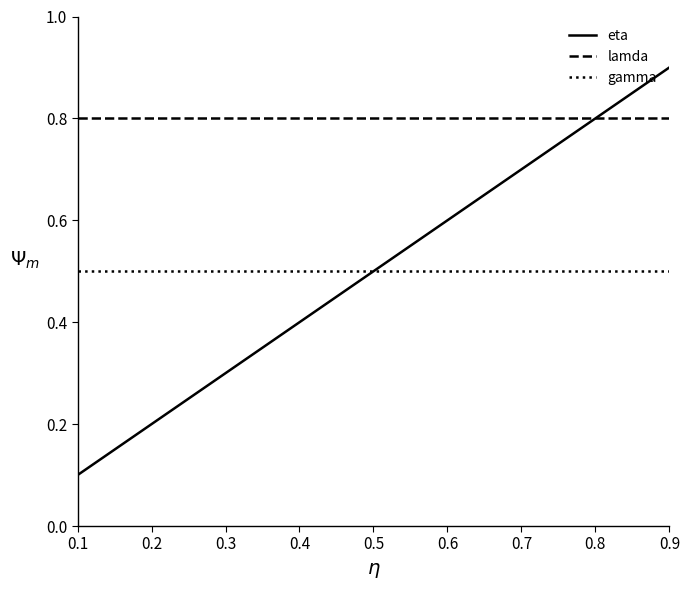

True or false: gamma and lamda cross at least once.

False